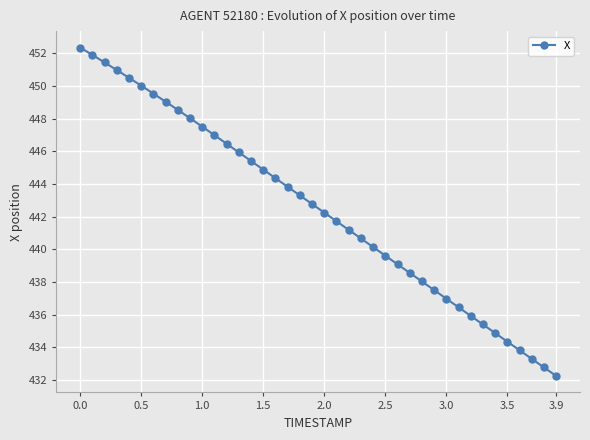

True or false: the data has more than 0 interior local peaks.

False